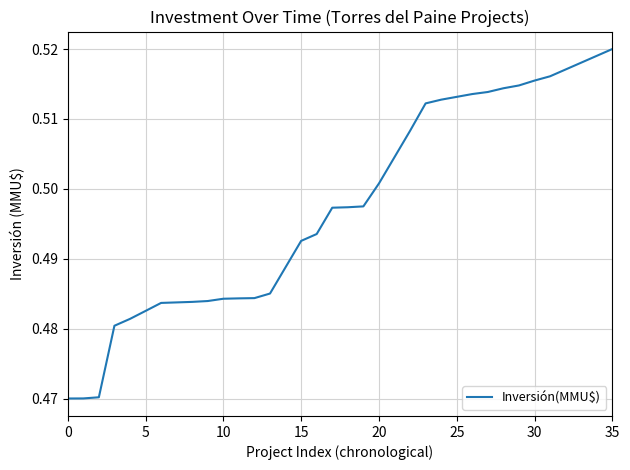

How many lines are shown in the chart?

1